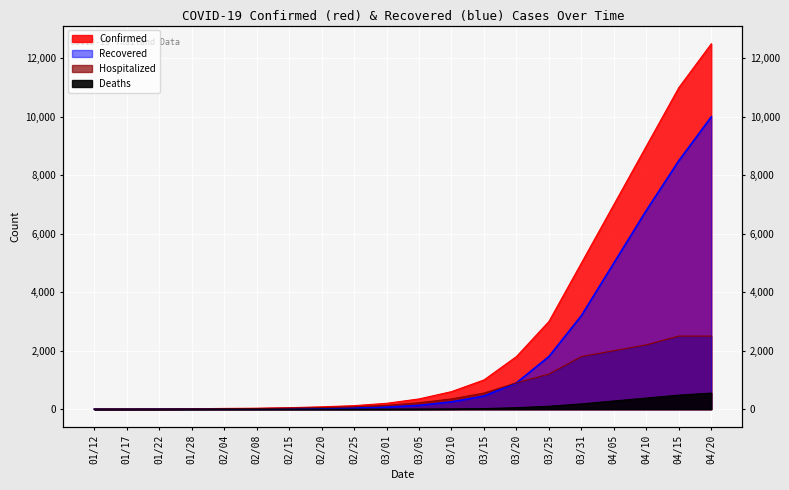

The Deaths series shows 280 at 04/05. True or false?

True